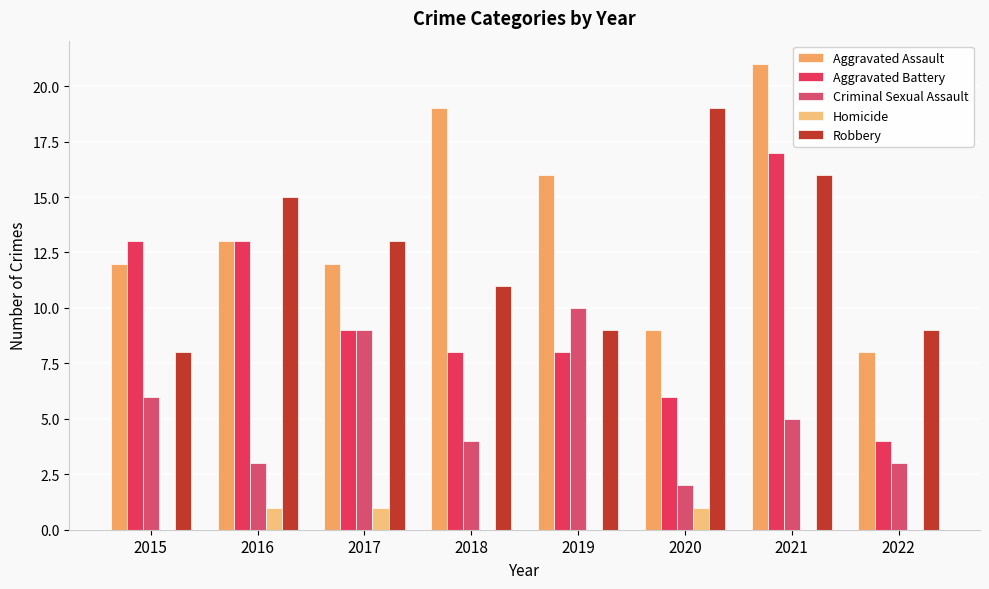

What is the total value across all series at 2017?

44